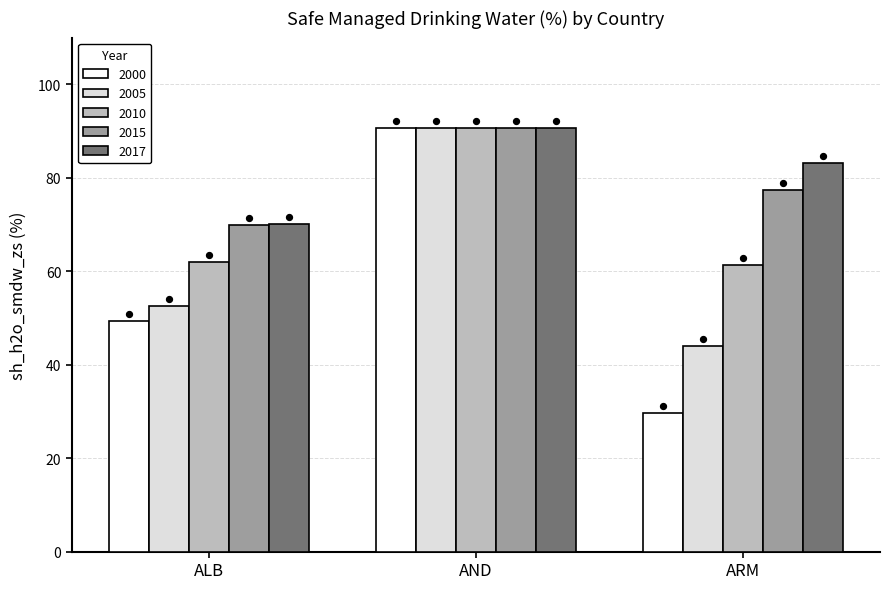

Is the value of arm at 9 greater than the value of alb at 1?

Yes